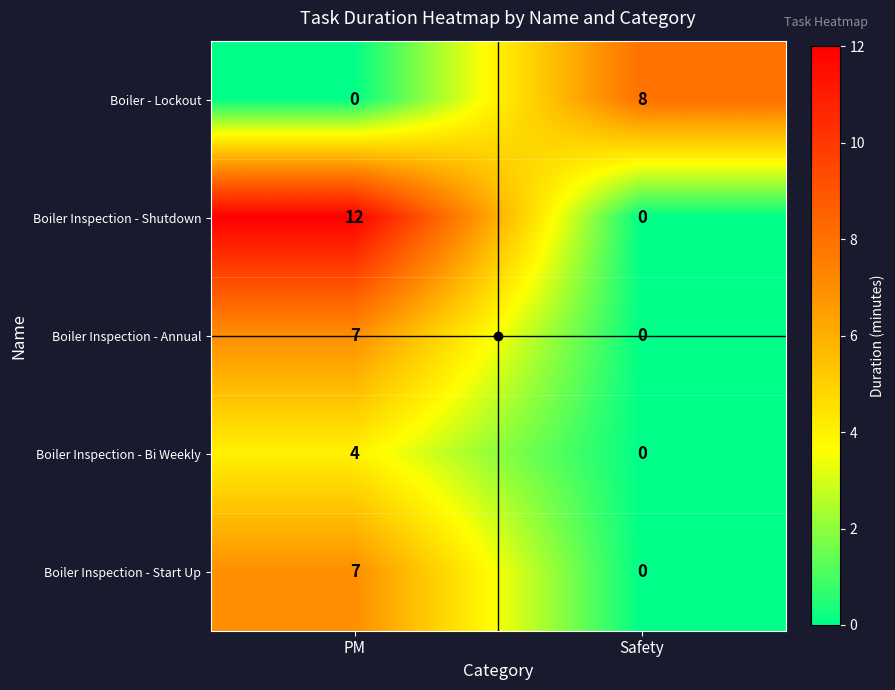

Which series has the largest total across all categories?

Boiler Inspection - Shutdown